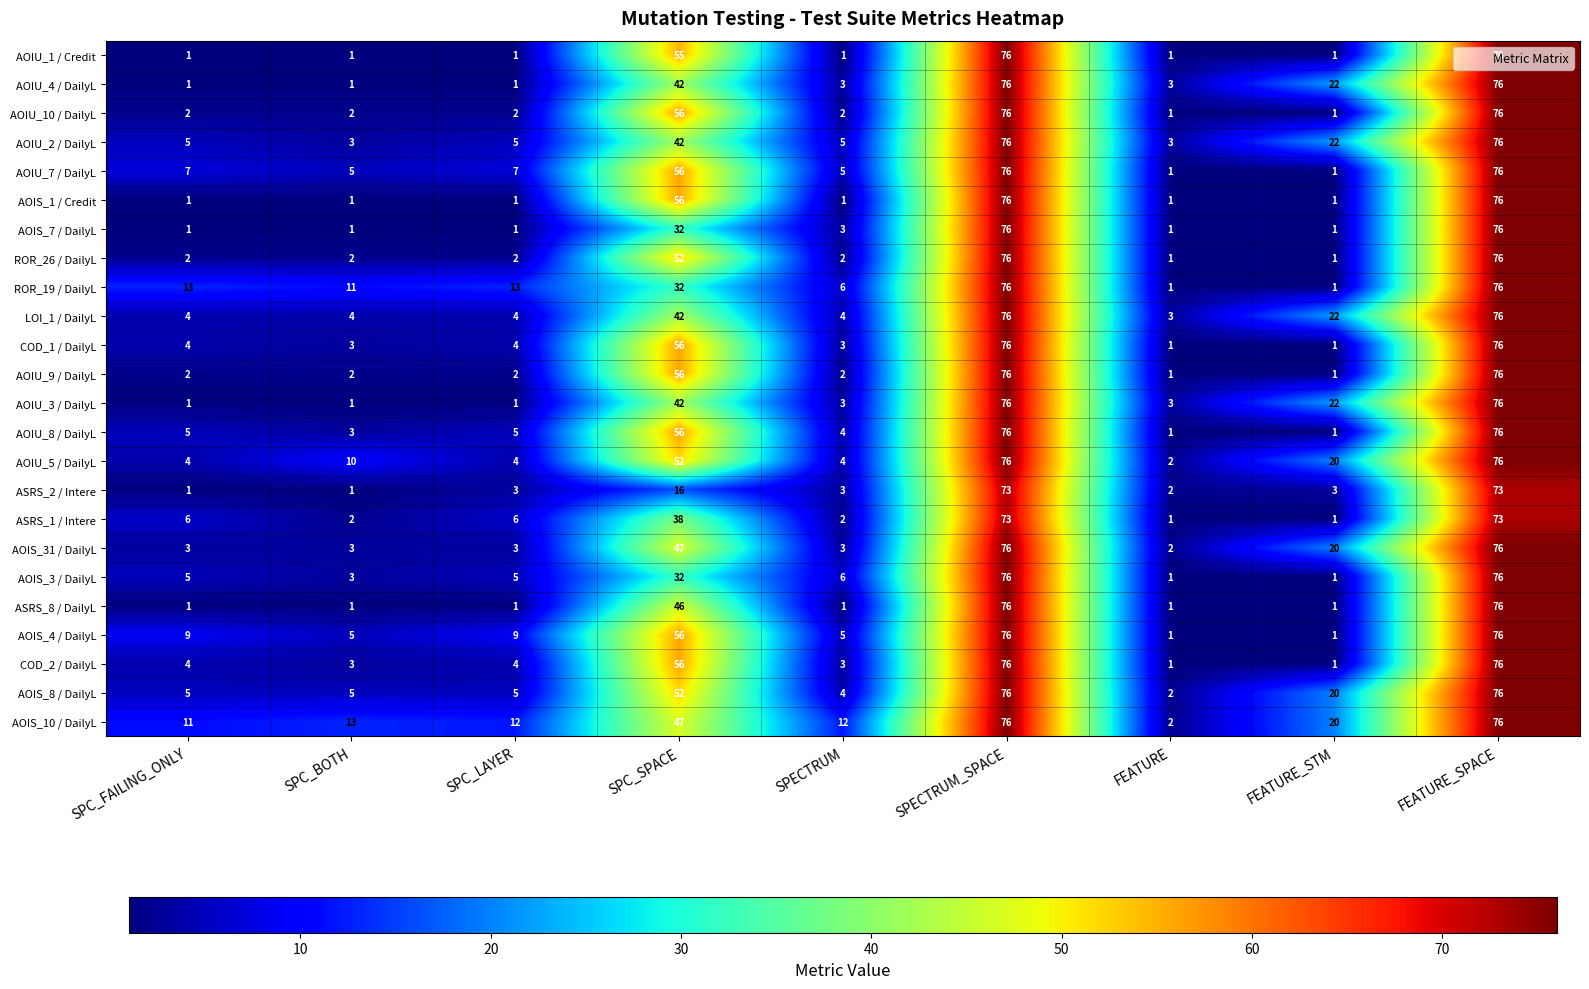

What is the total value across all series at SPECTRUM_SPACE?

1818